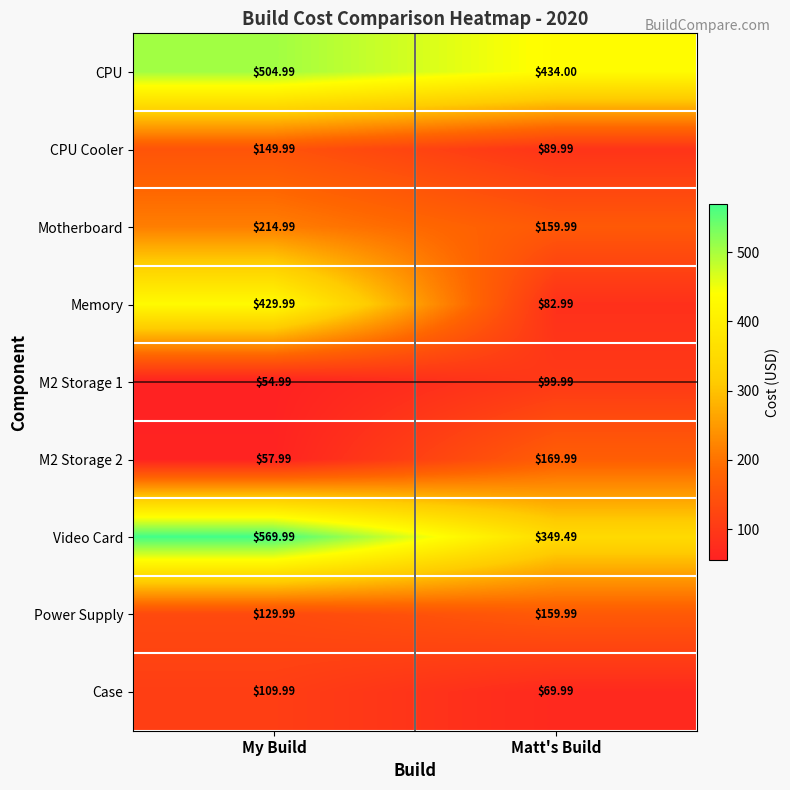

Where is Power Supply nearest to the value 144?

My Build